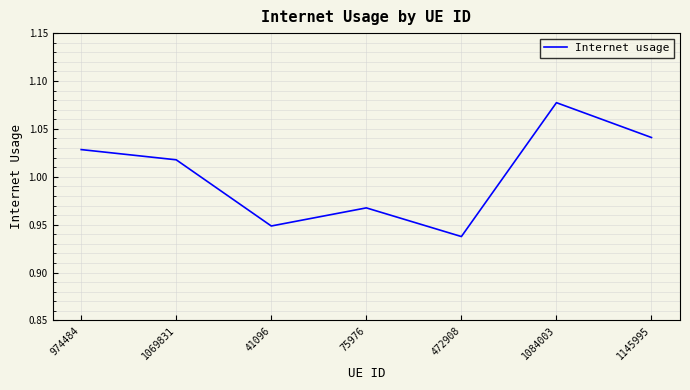

At which category does the data reach its first local valley?

41096